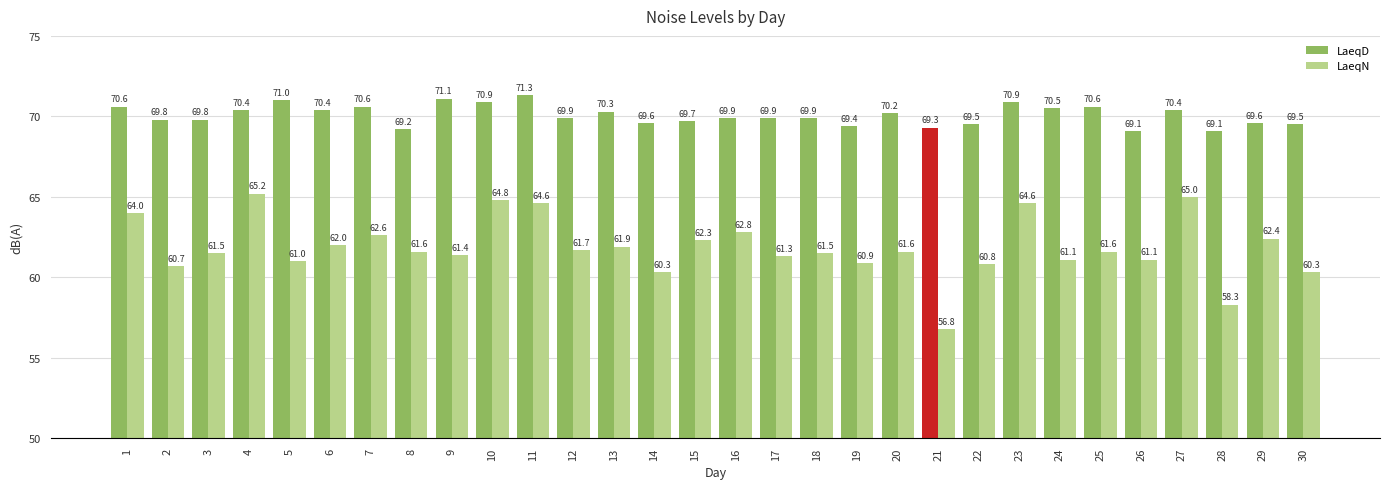

Reading left to right, what are all the values shown in this chart?

LaeqD: 1=70.6	2=69.8	3=69.8	4=70.4	5=71.0	6=70.4	7=70.6	8=69.2	9=71.1	10=70.9	11=71.3	12=69.9	13=70.3	14=69.6	15=69.7	16=69.9	17=69.9	18=69.9	19=69.4	20=70.2	21=69.3	22=69.5	23=70.9	24=70.5	25=70.6	26=69.1	27=70.4	28=69.1	29=69.6	30=69.5
LaeqN: 1=64.0	2=60.7	3=61.5	4=65.2	5=61.0	6=62.0	7=62.6	8=61.6	9=61.4	10=64.8	11=64.6	12=61.7	13=61.9	14=60.3	15=62.3	16=62.8	17=61.3	18=61.5	19=60.9	20=61.6	21=56.8	22=60.8	23=64.6	24=61.1	25=61.6	26=61.1	27=65.0	28=58.3	29=62.4	30=60.3